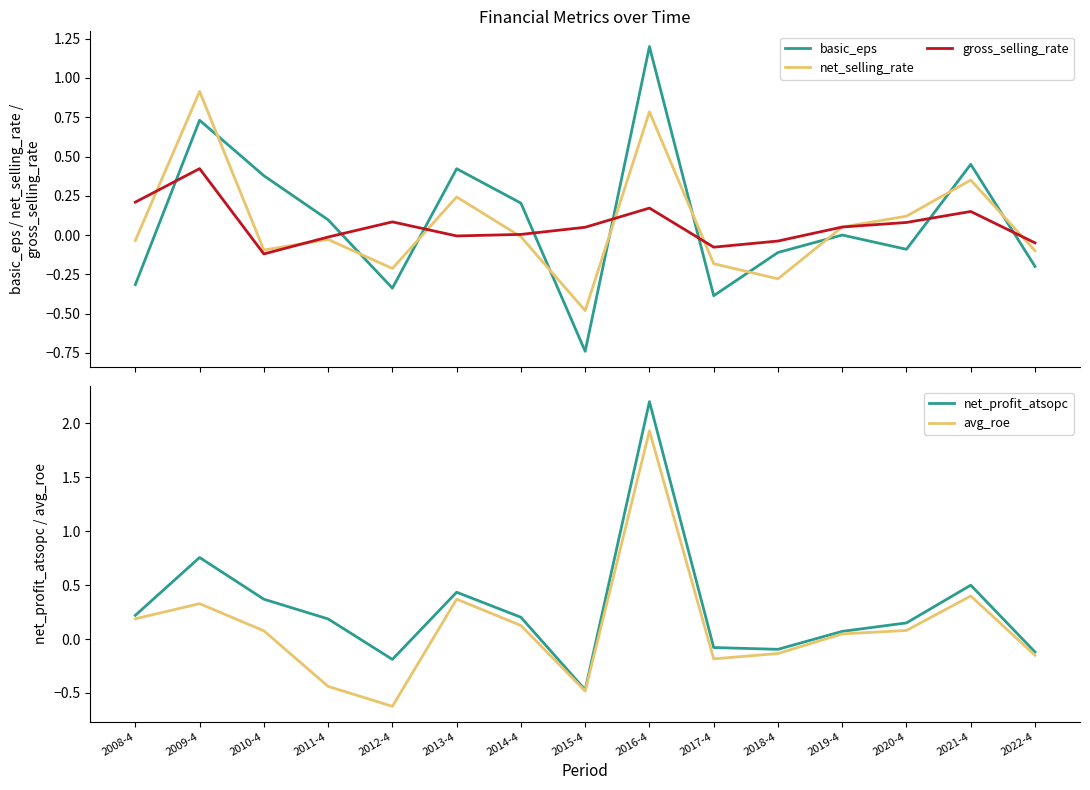

Which series changed the most between 2014-4 and 2015-4?

basic_eps